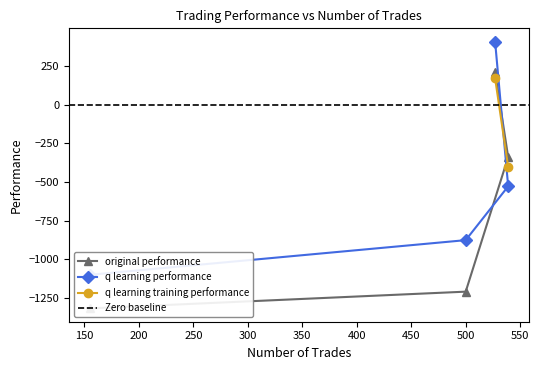

How many values in original performance are above zero?

1